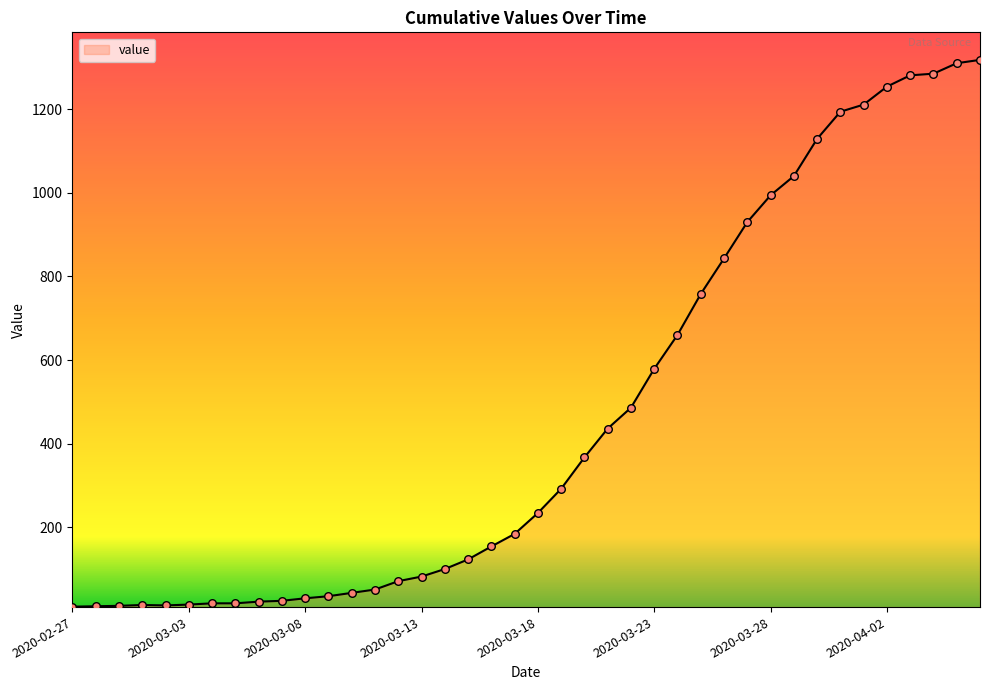

What is the maximum value shown in the chart?

1318